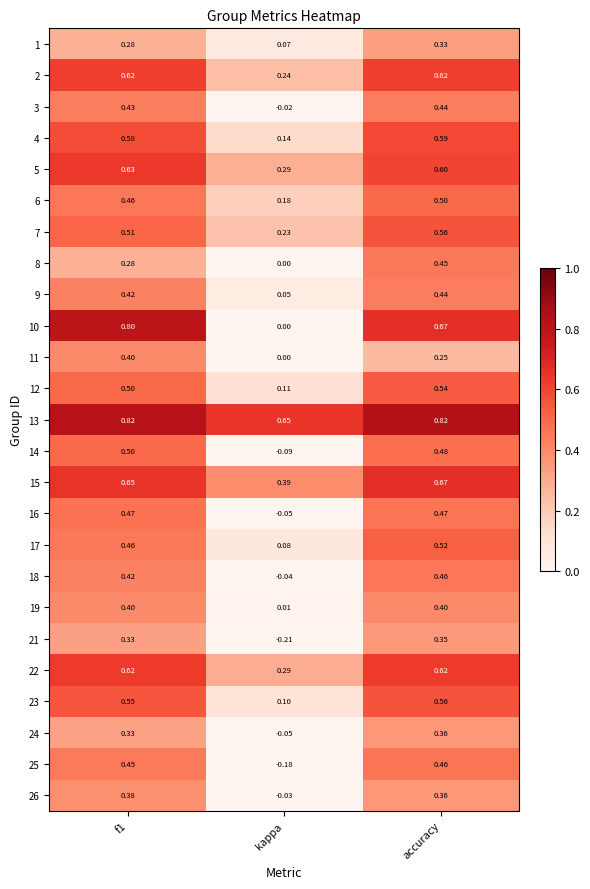

What is the sum of the 15 values at kappa and accuracy?

1.1